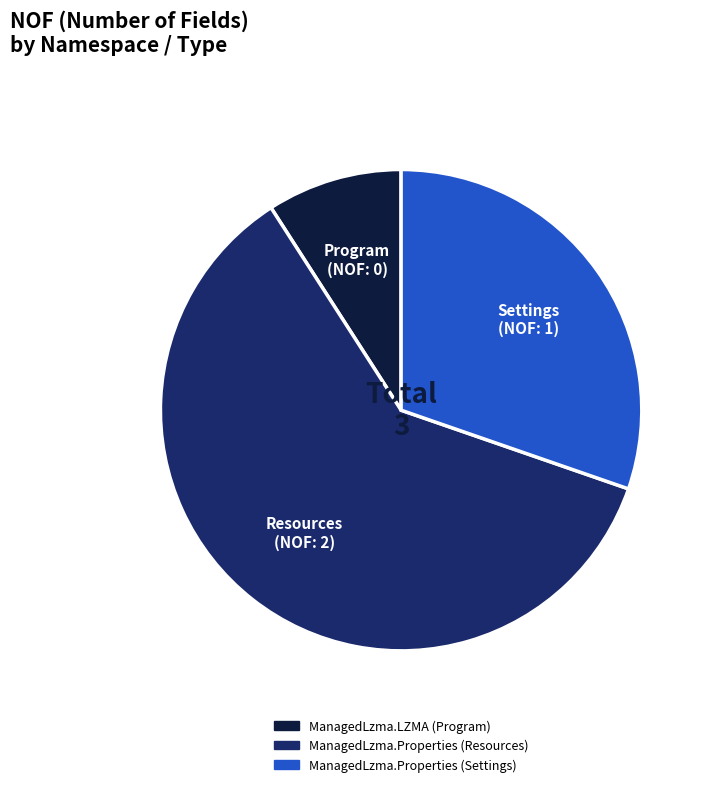

Is there a majority slice in this chart?

Yes